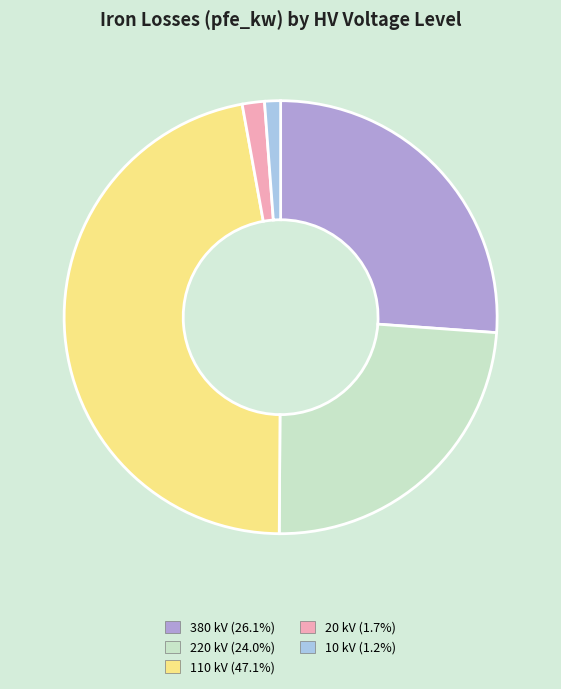

Is there a majority slice in this chart?

No